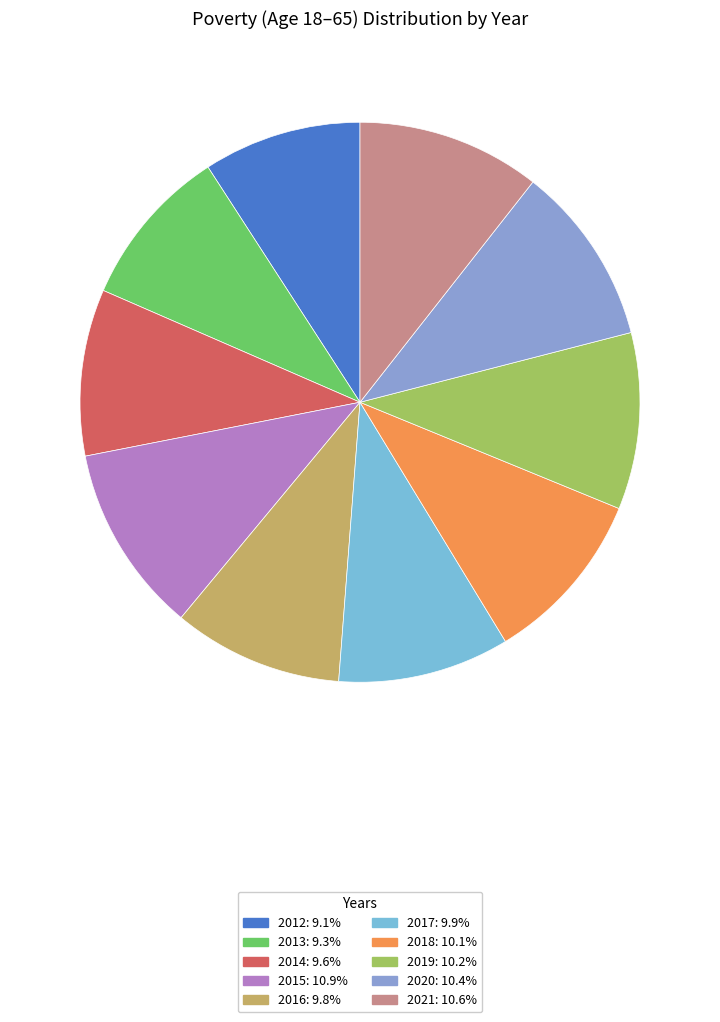

Is there any slice that represents more than half of the pie?

No